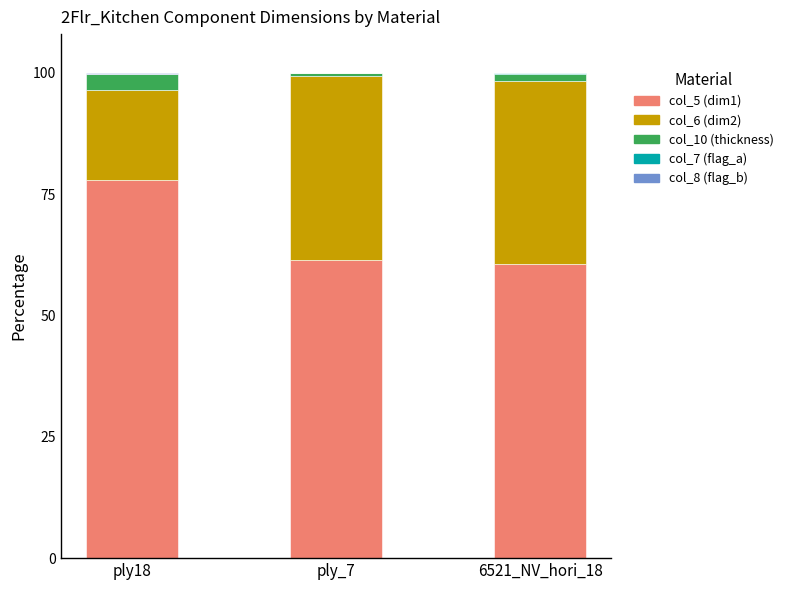

Is it true that col_5 (dim1) equals 21.5 at 6521_NV_hori_18?

False